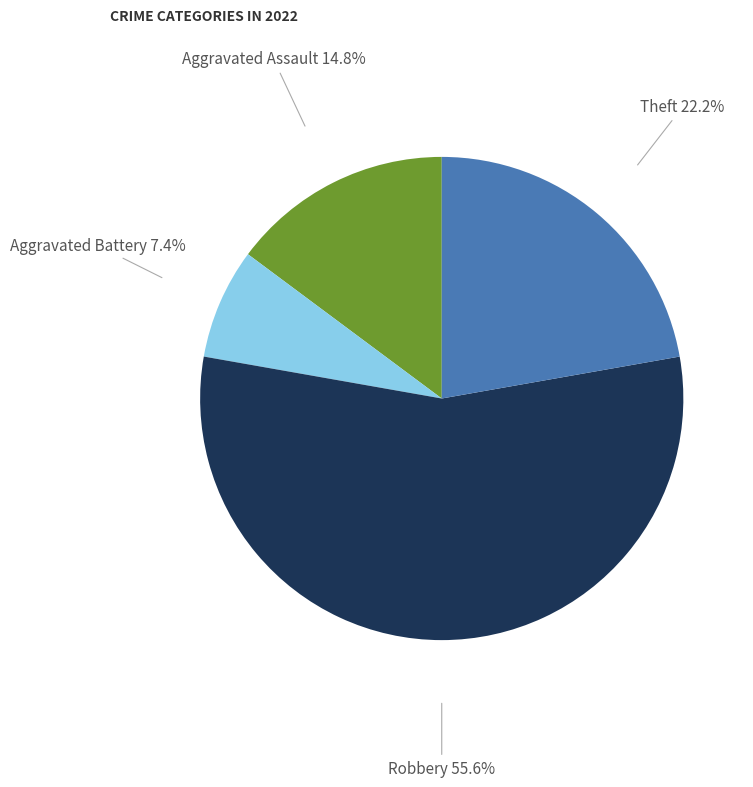

Is the sum of Robbery and Aggravated Battery greater than half?

Yes